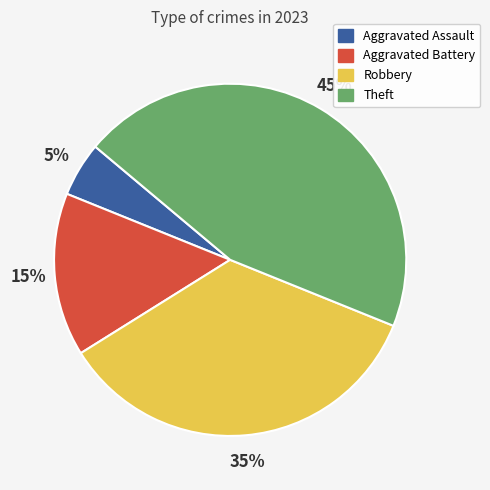

True or false: Aggravated Battery accounts for 22% of the total.

False